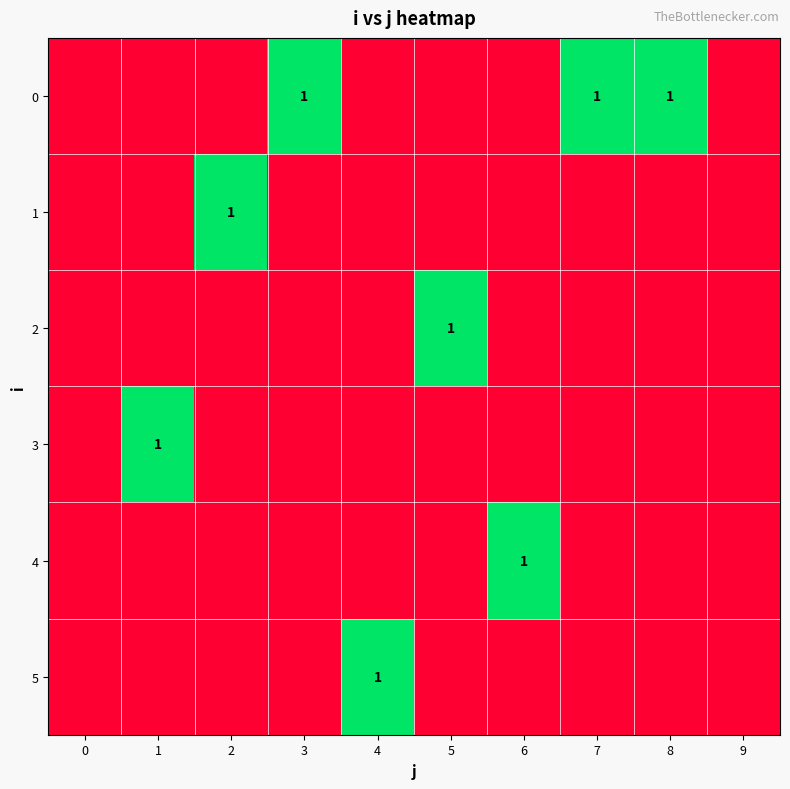

True or false: 2 has a value of 1 at 5.

True